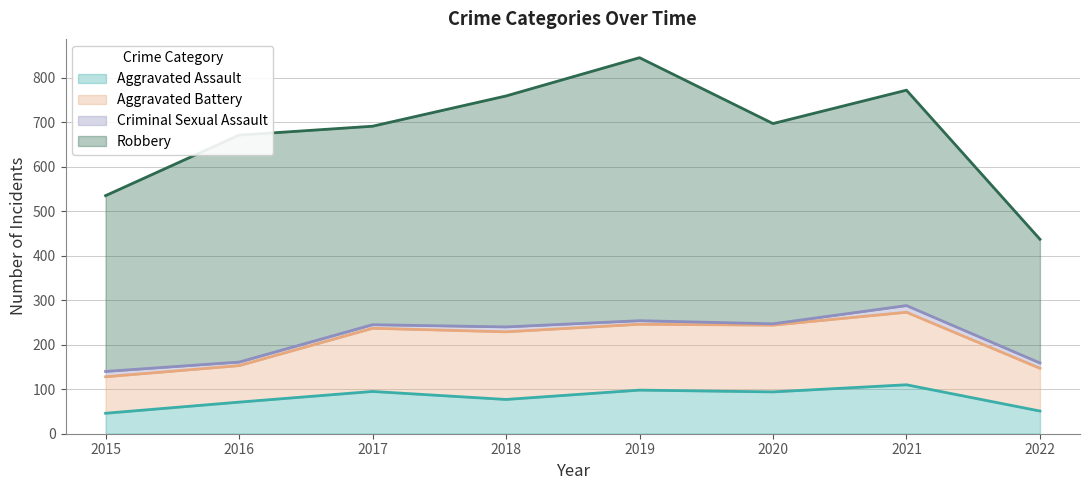

Is it true that Robbery equals 308 at 2018?

False